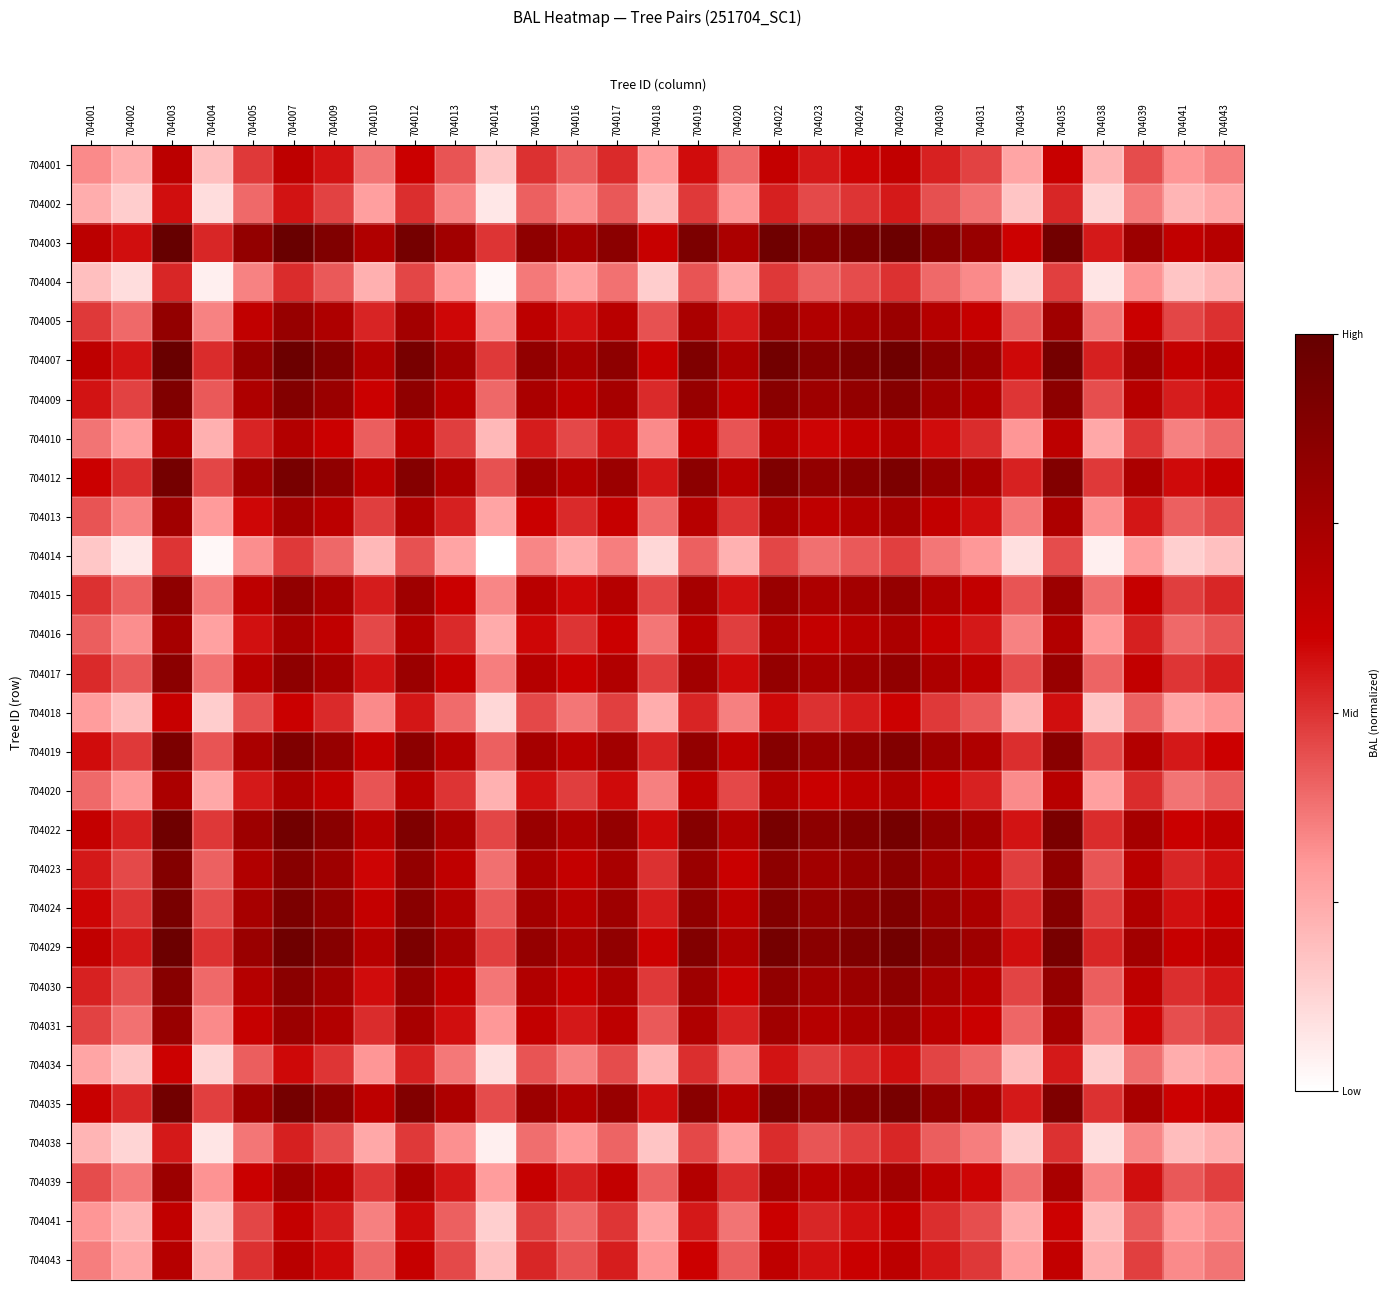

Reading left to right, extract all data points from this chart.

704001: 704001=0.3	704002=0.2	704003=0.7	704004=0.2	704005=0.5	704007=0.7	704009=0.6	704010=0.4	704012=0.6	704013=0.4	704014=0.2	704015=0.5	704016=0.4	704017=0.5	704018=0.3	704019=0.6	704020=0.4	704022=0.6	704023=0.5	704024=0.6	704029=0.6	704030=0.5	704031=0.5	704034=0.3	704035=0.6	704038=0.2	704039=0.5	704041=0.3	704043=0.4
704002: 704001=0.2	704002=0.1	704003=0.6	704004=0.1	704005=0.4	704007=0.6	704009=0.5	704010=0.3	704012=0.5	704013=0.3	704014=0.1	704015=0.4	704016=0.3	704017=0.4	704018=0.2	704019=0.5	704020=0.3	704022=0.5	704023=0.5	704024=0.5	704029=0.5	704030=0.4	704031=0.4	704034=0.2	704035=0.5	704038=0.1	704039=0.4	704041=0.2	704043=0.3
704003: 704001=0.7	704002=0.6	704003=1.0	704004=0.5	704005=0.8	704007=1.0	704009=0.9	704010=0.7	704012=0.9	704013=0.8	704014=0.5	704015=0.8	704016=0.7	704017=0.9	704018=0.6	704019=0.9	704020=0.7	704022=1.0	704023=0.9	704024=0.9	704029=1.0	704030=0.9	704031=0.8	704034=0.6	704035=1.0	704038=0.5	704039=0.8	704041=0.6	704043=0.7
704004: 704001=0.2	704002=0.1	704003=0.5	704004=0.1	704005=0.3	704007=0.5	704009=0.4	704010=0.2	704012=0.5	704013=0.3	704014=0.0	704015=0.4	704016=0.3	704017=0.4	704018=0.1	704019=0.4	704020=0.3	704022=0.5	704023=0.4	704024=0.4	704029=0.5	704030=0.4	704031=0.3	704034=0.1	704035=0.5	704038=0.1	704039=0.3	704041=0.2	704043=0.2
704005: 704001=0.5	704002=0.4	704003=0.8	704004=0.3	704005=0.6	704007=0.8	704009=0.7	704010=0.5	704012=0.8	704013=0.6	704014=0.3	704015=0.7	704016=0.6	704017=0.7	704018=0.4	704019=0.7	704020=0.5	704022=0.8	704023=0.7	704024=0.7	704029=0.8	704030=0.7	704031=0.6	704034=0.4	704035=0.8	704038=0.4	704039=0.6	704041=0.5	704043=0.5
704007: 704001=0.7	704002=0.6	704003=1.0	704004=0.5	704005=0.8	704007=1.0	704009=0.9	704010=0.7	704012=0.9	704013=0.8	704014=0.5	704015=0.8	704016=0.7	704017=0.8	704018=0.6	704019=0.9	704020=0.7	704022=1.0	704023=0.9	704024=0.9	704029=1.0	704030=0.9	704031=0.8	704034=0.6	704035=0.9	704038=0.5	704039=0.8	704041=0.6	704043=0.7
704009: 704001=0.6	704002=0.5	704003=0.9	704004=0.4	704005=0.7	704007=0.9	704009=0.8	704010=0.6	704012=0.8	704013=0.7	704014=0.4	704015=0.7	704016=0.6	704017=0.7	704018=0.5	704019=0.8	704020=0.6	704022=0.9	704023=0.8	704024=0.8	704029=0.9	704030=0.8	704031=0.7	704034=0.5	704035=0.8	704038=0.4	704039=0.7	704041=0.5	704043=0.6
704010: 704001=0.4	704002=0.3	704003=0.7	704004=0.2	704005=0.5	704007=0.7	704009=0.6	704010=0.4	704012=0.6	704013=0.5	704014=0.2	704015=0.5	704016=0.5	704017=0.6	704018=0.3	704019=0.6	704020=0.4	704022=0.7	704023=0.6	704024=0.6	704029=0.7	704030=0.6	704031=0.5	704034=0.3	704035=0.7	704038=0.3	704039=0.5	704041=0.4	704043=0.4
704012: 704001=0.6	704002=0.5	704003=0.9	704004=0.5	704005=0.8	704007=0.9	704009=0.8	704010=0.6	704012=0.9	704013=0.7	704014=0.4	704015=0.8	704016=0.7	704017=0.8	704018=0.6	704019=0.8	704020=0.7	704022=0.9	704023=0.8	704024=0.9	704029=0.9	704030=0.8	704031=0.7	704034=0.5	704035=0.9	704038=0.5	704039=0.7	704041=0.6	704043=0.6
704013: 704001=0.4	704002=0.3	704003=0.8	704004=0.3	704005=0.6	704007=0.8	704009=0.7	704010=0.5	704012=0.7	704013=0.5	704014=0.3	704015=0.6	704016=0.5	704017=0.6	704018=0.4	704019=0.7	704020=0.5	704022=0.7	704023=0.7	704024=0.7	704029=0.7	704030=0.6	704031=0.6	704034=0.4	704035=0.7	704038=0.3	704039=0.6	704041=0.4	704043=0.5
704014: 704001=0.2	704002=0.1	704003=0.5	704004=0.0	704005=0.3	704007=0.5	704009=0.4	704010=0.2	704012=0.4	704013=0.3	704014=0.0	704015=0.3	704016=0.2	704017=0.4	704018=0.1	704019=0.4	704020=0.2	704022=0.5	704023=0.4	704024=0.4	704029=0.5	704030=0.4	704031=0.3	704034=0.1	704035=0.5	704038=0.0	704039=0.3	704041=0.1	704043=0.2
704015: 704001=0.5	704002=0.4	704003=0.8	704004=0.4	704005=0.7	704007=0.8	704009=0.7	704010=0.5	704012=0.8	704013=0.6	704014=0.3	704015=0.7	704016=0.6	704017=0.7	704018=0.5	704019=0.7	704020=0.6	704022=0.8	704023=0.7	704024=0.8	704029=0.8	704030=0.7	704031=0.6	704034=0.4	704035=0.8	704038=0.4	704039=0.6	704041=0.5	704043=0.5
704016: 704001=0.4	704002=0.3	704003=0.7	704004=0.3	704005=0.6	704007=0.7	704009=0.6	704010=0.5	704012=0.7	704013=0.5	704014=0.2	704015=0.6	704016=0.5	704017=0.6	704018=0.4	704019=0.7	704020=0.5	704022=0.7	704023=0.6	704024=0.7	704029=0.7	704030=0.6	704031=0.6	704034=0.3	704035=0.7	704038=0.3	704039=0.5	704041=0.4	704043=0.4
704017: 704001=0.5	704002=0.4	704003=0.9	704004=0.4	704005=0.7	704007=0.8	704009=0.7	704010=0.6	704012=0.8	704013=0.6	704014=0.4	704015=0.7	704016=0.6	704017=0.7	704018=0.5	704019=0.8	704020=0.6	704022=0.8	704023=0.7	704024=0.8	704029=0.8	704030=0.7	704031=0.7	704034=0.4	704035=0.8	704038=0.4	704039=0.6	704041=0.5	704043=0.5
704018: 704001=0.3	704002=0.2	704003=0.6	704004=0.1	704005=0.4	704007=0.6	704009=0.5	704010=0.3	704012=0.6	704013=0.4	704014=0.1	704015=0.5	704016=0.4	704017=0.5	704018=0.2	704019=0.5	704020=0.3	704022=0.6	704023=0.5	704024=0.5	704029=0.6	704030=0.5	704031=0.4	704034=0.2	704035=0.6	704038=0.2	704039=0.4	704041=0.3	704043=0.3
704019: 704001=0.6	704002=0.5	704003=0.9	704004=0.4	704005=0.7	704007=0.9	704009=0.8	704010=0.6	704012=0.8	704013=0.7	704014=0.4	704015=0.7	704016=0.7	704017=0.8	704018=0.5	704019=0.8	704020=0.6	704022=0.9	704023=0.8	704024=0.8	704029=0.9	704030=0.8	704031=0.7	704034=0.5	704035=0.9	704038=0.5	704039=0.7	704041=0.6	704043=0.6
704020: 704001=0.4	704002=0.3	704003=0.7	704004=0.3	704005=0.5	704007=0.7	704009=0.6	704010=0.4	704012=0.7	704013=0.5	704014=0.2	704015=0.6	704016=0.5	704017=0.6	704018=0.3	704019=0.6	704020=0.5	704022=0.7	704023=0.6	704024=0.7	704029=0.7	704030=0.6	704031=0.5	704034=0.3	704035=0.7	704038=0.3	704039=0.5	704041=0.4	704043=0.4
704022: 704001=0.6	704002=0.5	704003=1.0	704004=0.5	704005=0.8	704007=1.0	704009=0.9	704010=0.7	704012=0.9	704013=0.7	704014=0.5	704015=0.8	704016=0.7	704017=0.8	704018=0.6	704019=0.9	704020=0.7	704022=0.9	704023=0.8	704024=0.9	704029=0.9	704030=0.8	704031=0.8	704034=0.6	704035=0.9	704038=0.5	704039=0.7	704041=0.6	704043=0.7
704023: 704001=0.5	704002=0.5	704003=0.9	704004=0.4	704005=0.7	704007=0.9	704009=0.8	704010=0.6	704012=0.8	704013=0.7	704014=0.4	704015=0.7	704016=0.6	704017=0.7	704018=0.5	704019=0.8	704020=0.6	704022=0.8	704023=0.8	704024=0.8	704029=0.9	704030=0.8	704031=0.7	704034=0.5	704035=0.8	704038=0.4	704039=0.7	704041=0.5	704043=0.6
704024: 704001=0.6	704002=0.5	704003=0.9	704004=0.4	704005=0.7	704007=0.9	704009=0.8	704010=0.6	704012=0.9	704013=0.7	704014=0.4	704015=0.8	704016=0.7	704017=0.8	704018=0.5	704019=0.8	704020=0.7	704022=0.9	704023=0.8	704024=0.8	704029=0.9	704030=0.8	704031=0.7	704034=0.5	704035=0.9	704038=0.5	704039=0.7	704041=0.6	704043=0.6
704029: 704001=0.6	704002=0.5	704003=1.0	704004=0.5	704005=0.8	704007=1.0	704009=0.9	704010=0.7	704012=0.9	704013=0.7	704014=0.5	704015=0.8	704016=0.7	704017=0.8	704018=0.6	704019=0.9	704020=0.7	704022=0.9	704023=0.9	704024=0.9	704029=1.0	704030=0.8	704031=0.8	704034=0.6	704035=0.9	704038=0.5	704039=0.8	704041=0.6	704043=0.7
704030: 704001=0.5	704002=0.4	704003=0.9	704004=0.4	704005=0.7	704007=0.9	704009=0.8	704010=0.6	704012=0.8	704013=0.6	704014=0.4	704015=0.7	704016=0.6	704017=0.7	704018=0.5	704019=0.8	704020=0.6	704022=0.8	704023=0.8	704024=0.8	704029=0.8	704030=0.7	704031=0.7	704034=0.5	704035=0.8	704038=0.4	704039=0.7	704041=0.5	704043=0.6
704031: 704001=0.5	704002=0.4	704003=0.8	704004=0.3	704005=0.6	704007=0.8	704009=0.7	704010=0.5	704012=0.7	704013=0.6	704014=0.3	704015=0.6	704016=0.6	704017=0.7	704018=0.4	704019=0.7	704020=0.5	704022=0.8	704023=0.7	704024=0.7	704029=0.8	704030=0.7	704031=0.6	704034=0.4	704035=0.8	704038=0.4	704039=0.6	704041=0.4	704043=0.5
704034: 704001=0.3	704002=0.2	704003=0.6	704004=0.1	704005=0.4	704007=0.6	704009=0.5	704010=0.3	704012=0.5	704013=0.4	704014=0.1	704015=0.4	704016=0.3	704017=0.4	704018=0.2	704019=0.5	704020=0.3	704022=0.6	704023=0.5	704024=0.5	704029=0.6	704030=0.5	704031=0.4	704034=0.2	704035=0.5	704038=0.1	704039=0.4	704041=0.2	704043=0.3
704035: 704001=0.6	704002=0.5	704003=1.0	704004=0.5	704005=0.8	704007=0.9	704009=0.8	704010=0.7	704012=0.9	704013=0.7	704014=0.5	704015=0.8	704016=0.7	704017=0.8	704018=0.6	704019=0.9	704020=0.7	704022=0.9	704023=0.8	704024=0.9	704029=0.9	704030=0.8	704031=0.8	704034=0.5	704035=0.9	704038=0.5	704039=0.7	704041=0.6	704043=0.6
704038: 704001=0.2	704002=0.1	704003=0.5	704004=0.1	704005=0.4	704007=0.5	704009=0.4	704010=0.3	704012=0.5	704013=0.3	704014=0.0	704015=0.4	704016=0.3	704017=0.4	704018=0.2	704019=0.5	704020=0.3	704022=0.5	704023=0.4	704024=0.5	704029=0.5	704030=0.4	704031=0.4	704034=0.1	704035=0.5	704038=0.1	704039=0.3	704041=0.2	704043=0.2
704039: 704001=0.5	704002=0.4	704003=0.8	704004=0.3	704005=0.6	704007=0.8	704009=0.7	704010=0.5	704012=0.7	704013=0.6	704014=0.3	704015=0.6	704016=0.5	704017=0.6	704018=0.4	704019=0.7	704020=0.5	704022=0.7	704023=0.7	704024=0.7	704029=0.8	704030=0.7	704031=0.6	704034=0.4	704035=0.7	704038=0.3	704039=0.6	704041=0.4	704043=0.5
704041: 704001=0.3	704002=0.2	704003=0.6	704004=0.2	704005=0.5	704007=0.6	704009=0.5	704010=0.4	704012=0.6	704013=0.4	704014=0.1	704015=0.5	704016=0.4	704017=0.5	704018=0.3	704019=0.6	704020=0.4	704022=0.6	704023=0.5	704024=0.6	704029=0.6	704030=0.5	704031=0.4	704034=0.2	704035=0.6	704038=0.2	704039=0.4	704041=0.3	704043=0.3
704043: 704001=0.4	704002=0.3	704003=0.7	704004=0.2	704005=0.5	704007=0.7	704009=0.6	704010=0.4	704012=0.6	704013=0.5	704014=0.2	704015=0.5	704016=0.4	704017=0.5	704018=0.3	704019=0.6	704020=0.4	704022=0.7	704023=0.6	704024=0.6	704029=0.7	704030=0.6	704031=0.5	704034=0.3	704035=0.6	704038=0.2	704039=0.5	704041=0.3	704043=0.4